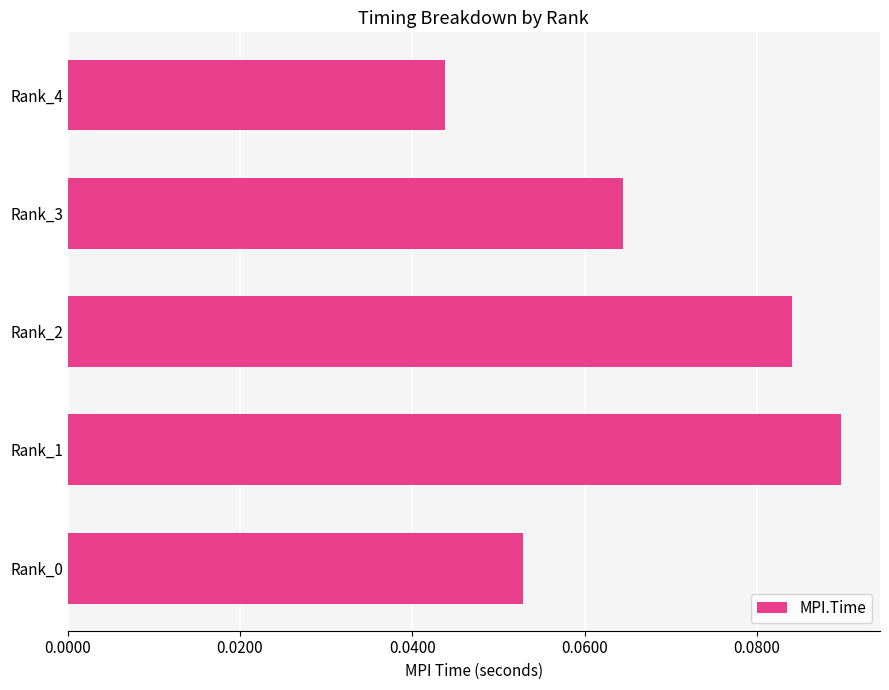

What is the sum of all values?

0.3